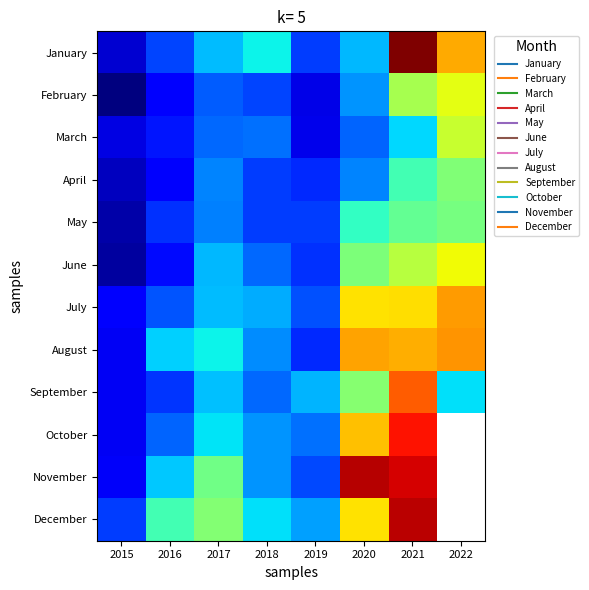

At which category does the chart reach its minimum across all series?

2015